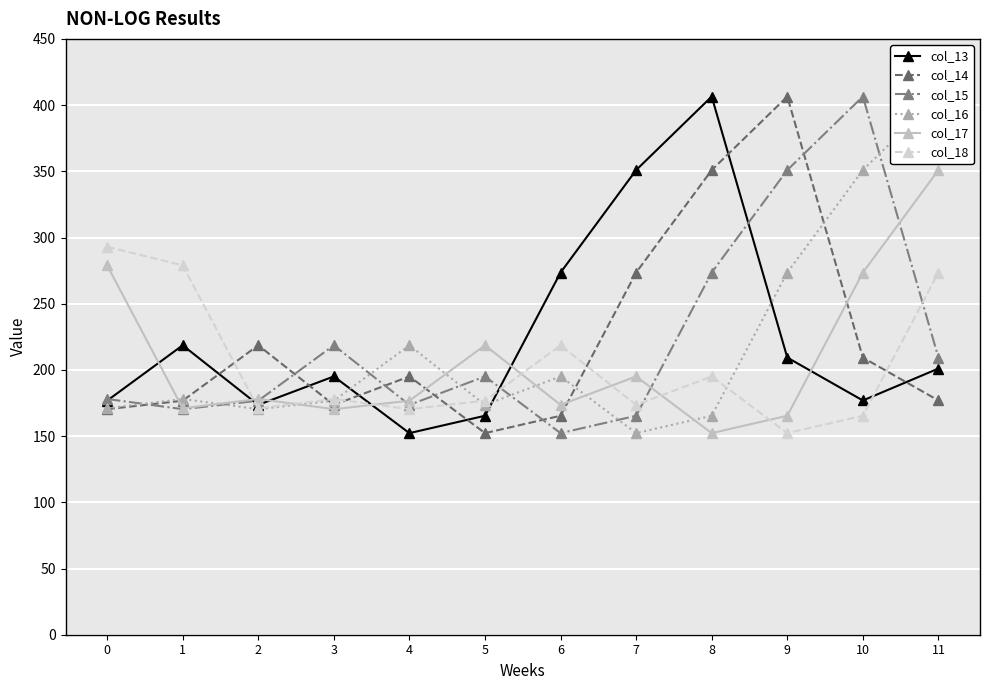

Which series has the widest spread of values?

col_13